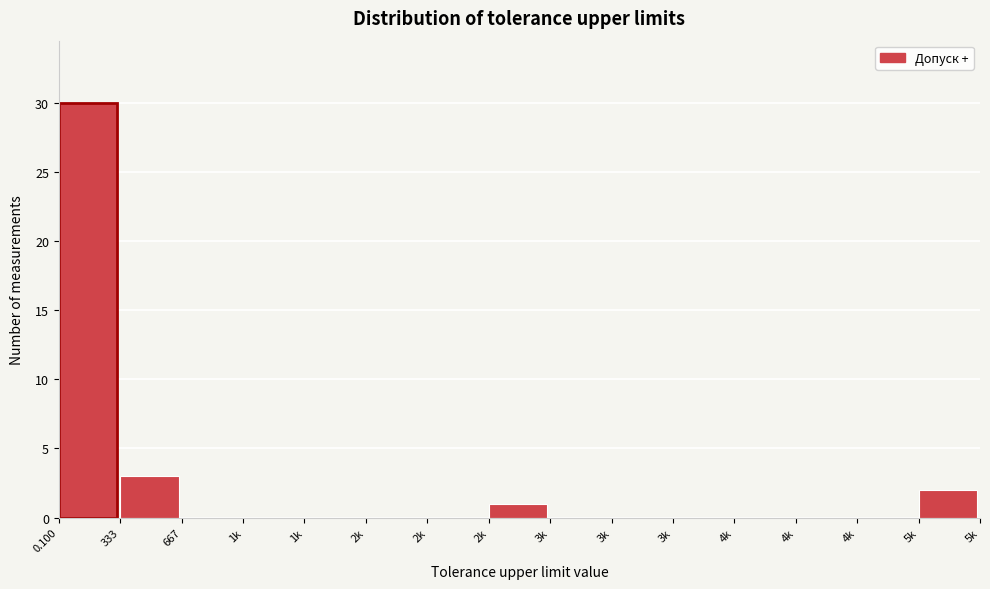

Are the bars horizontal?

No